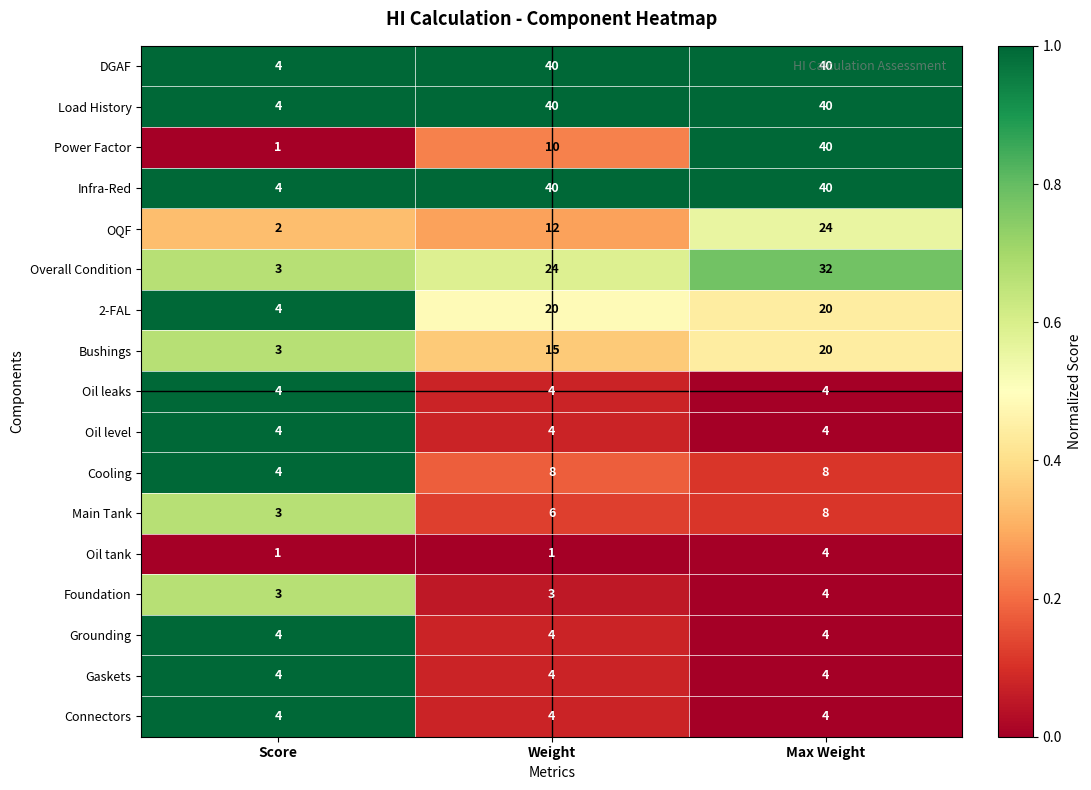

What is the total value across all series at Score?

56